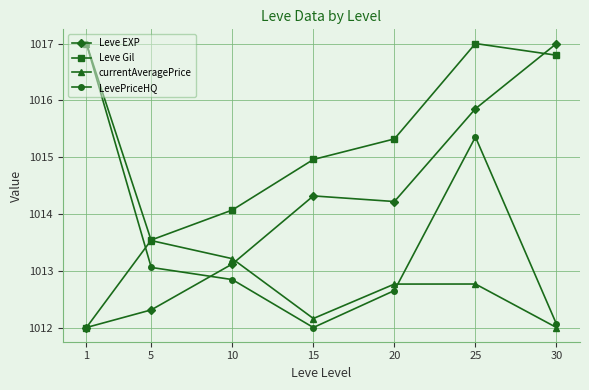

Which series changed the most between 10 and 20?

Leve Gil